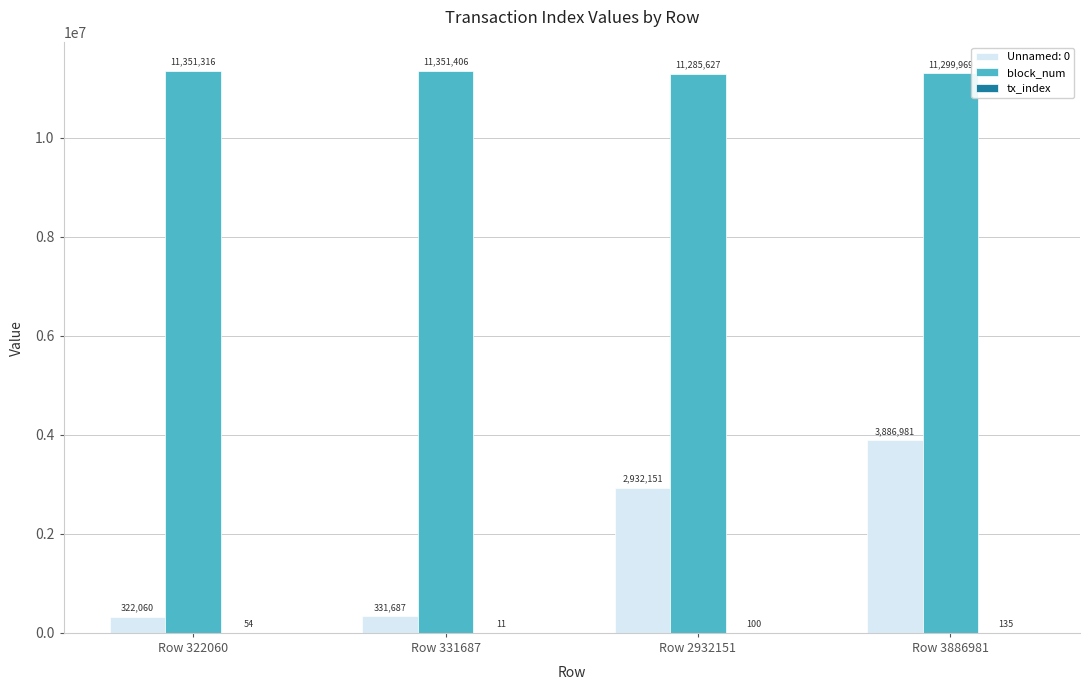

Which category has the highest value across all series?

Row 331687